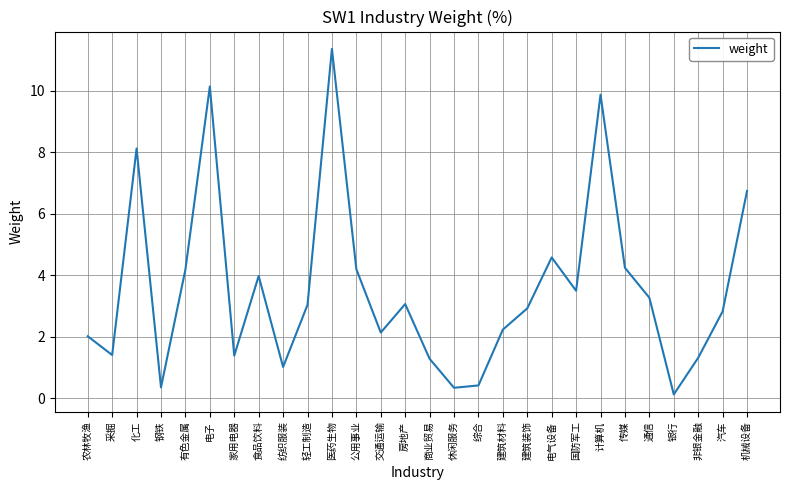

True or false: the data shows 2.9 at 建筑装饰.

True